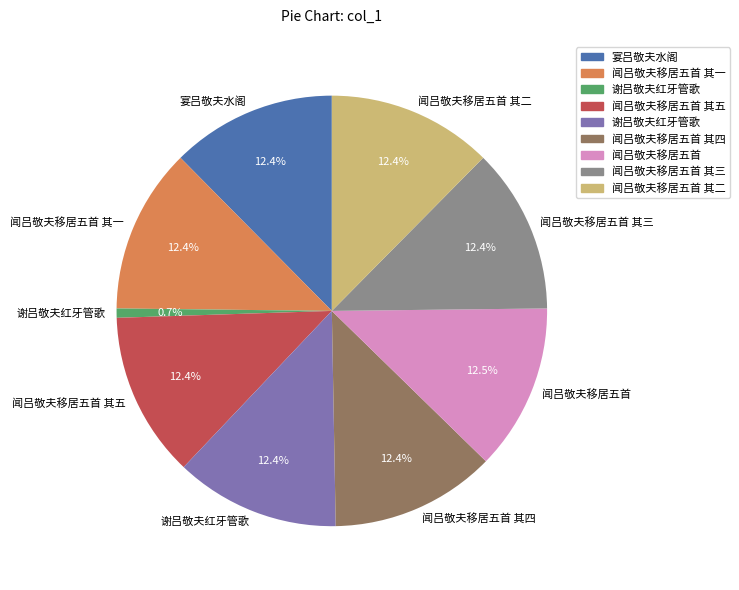

Count the number of slices in the pie.

9